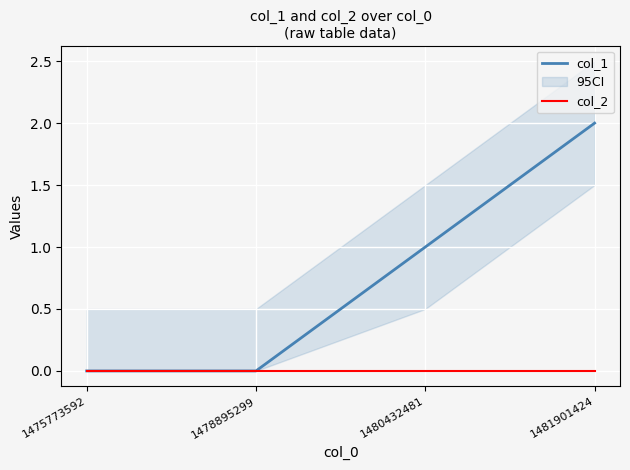

Reading left to right, transcribe all the data shown in this chart.

col_1: 0	0	1	2
col_2: 0	0	0	0